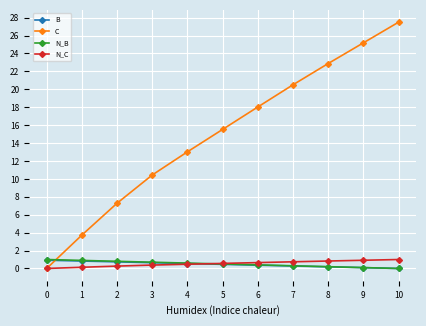

True or false: C has a value of 10.4 at 3.

True